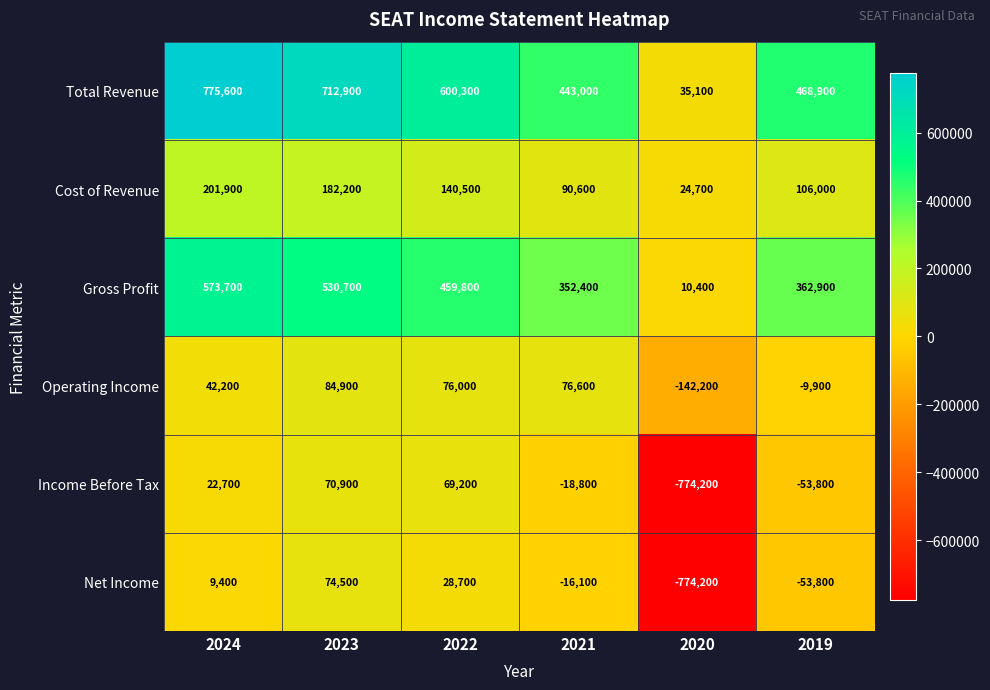

At 2021, list the series in order from smallest to largest.

Income Before Tax, Net Income, Operating Income, Cost of Revenue, Gross Profit, Total Revenue